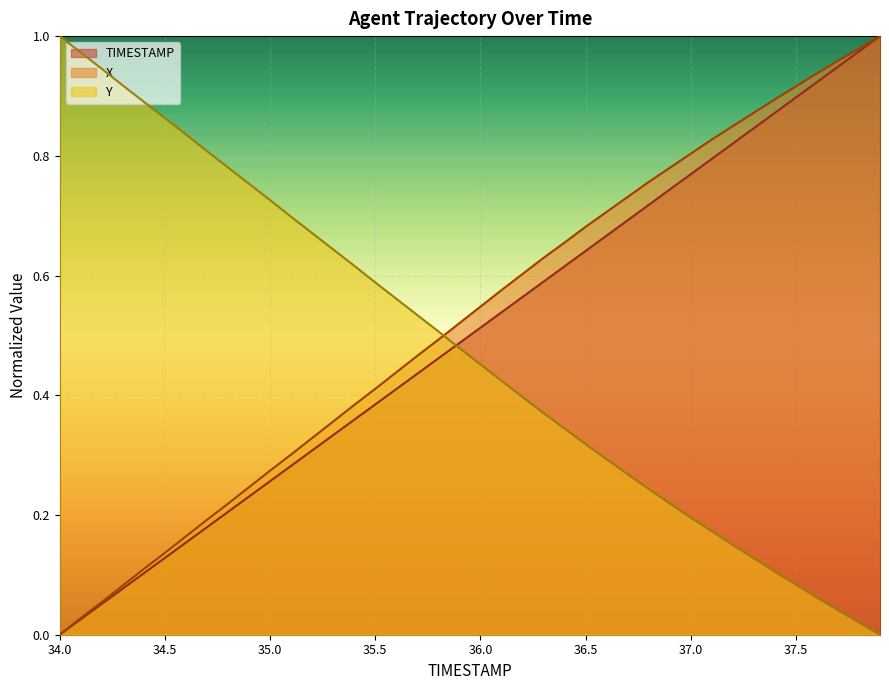

True or false: X has a value of 0.9 at 36.0.

False